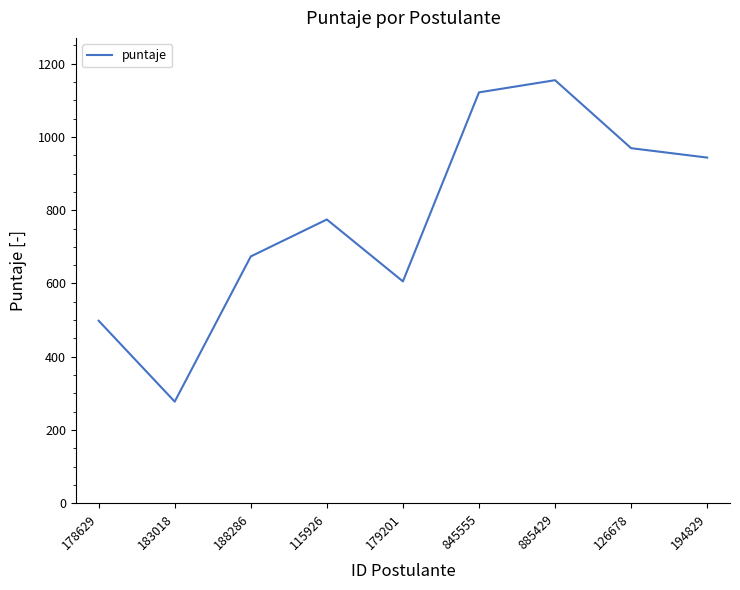

Reading right to left, list all the values displayed in this chart.

194829=943.8	126678=969.4	885429=1155.0	845555=1121.8	179201=605.8	115926=774.8	188286=673.9	183018=277.5	178629=498.4